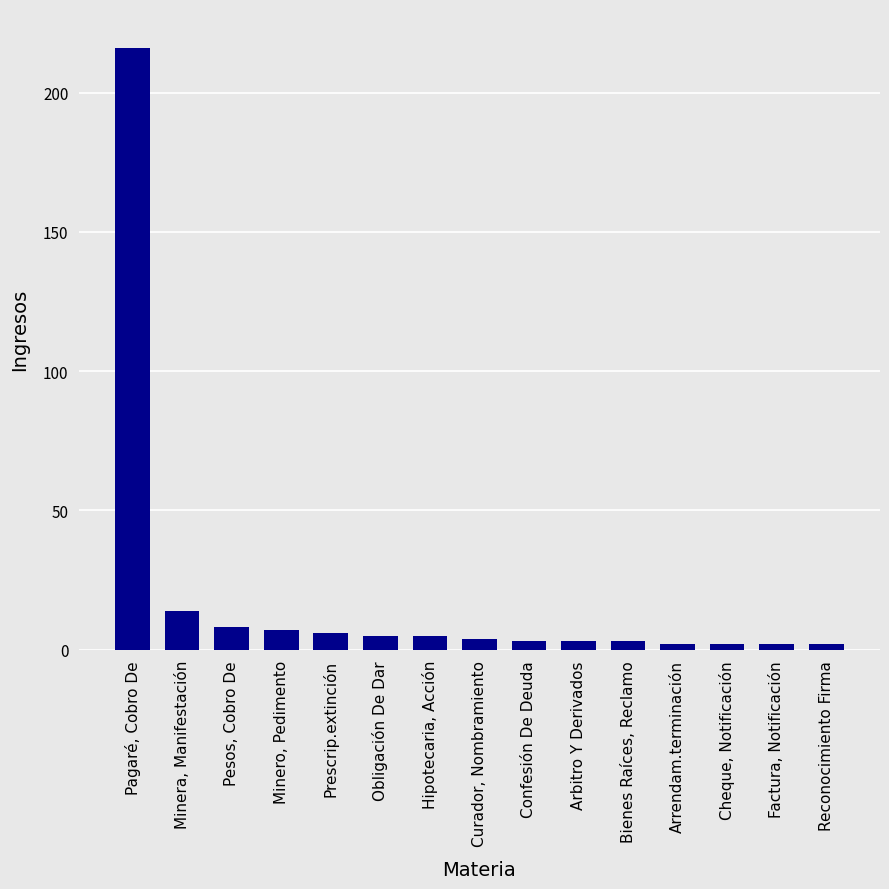

Does the chart contain stacked bars?

No